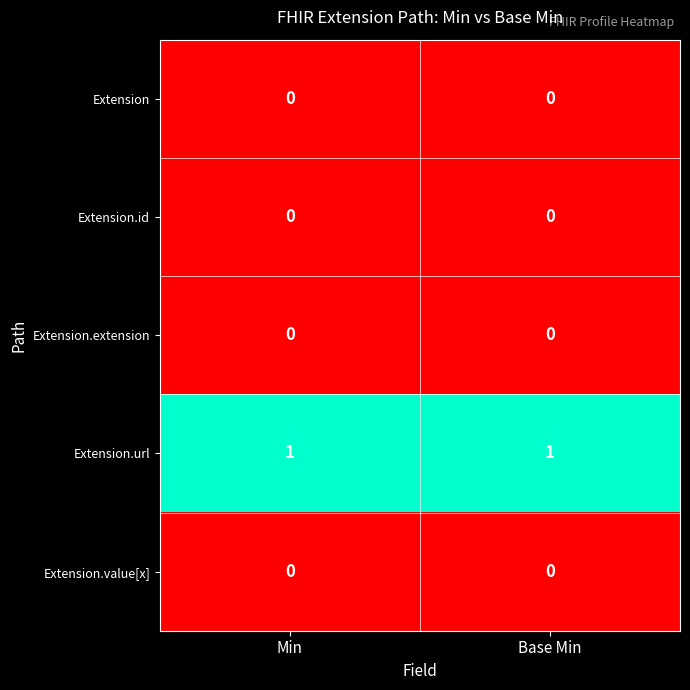

At how many categories does at least one series exceed 0?

2